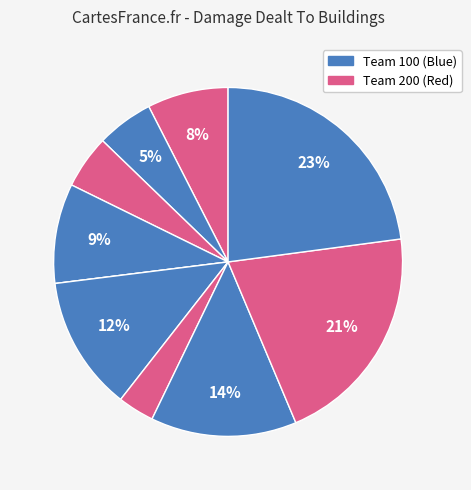

How many slices are in this pie chart?

10